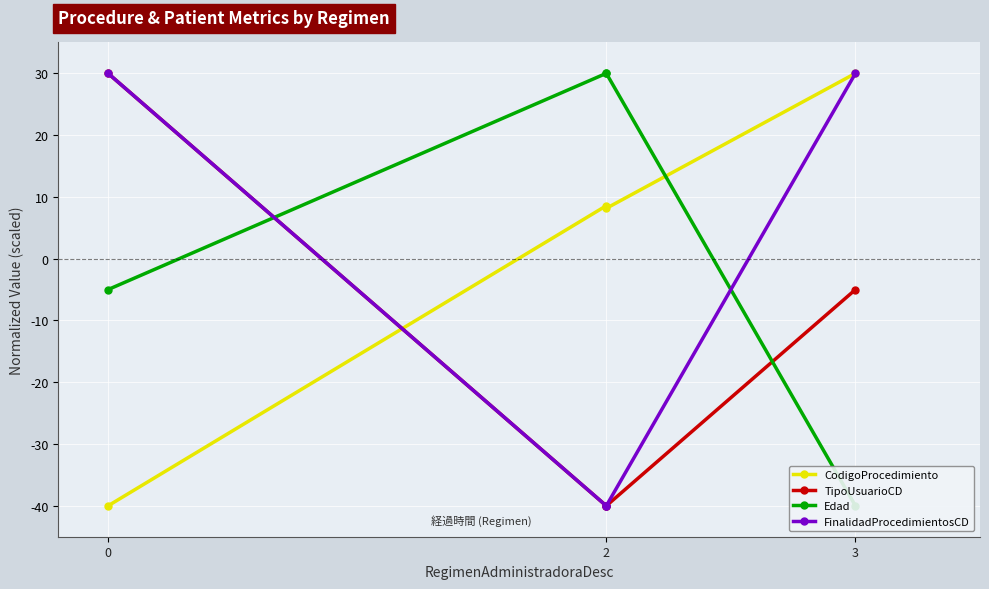

How many values in the CodigoProcedimiento series exceed 8?

3